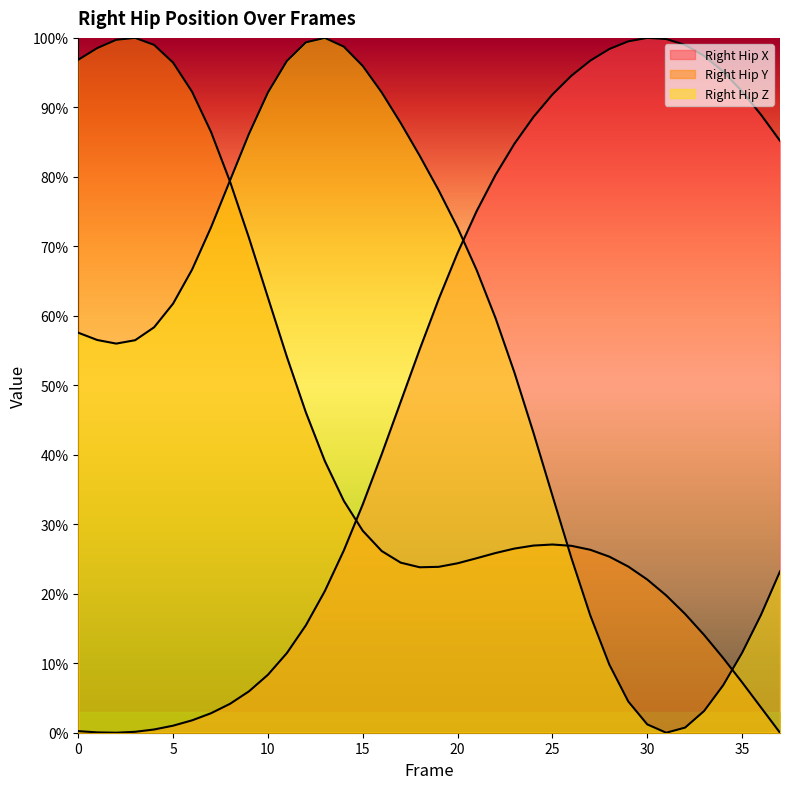

What is the difference between the maximum and minimum values in the Right_Hip_X series?

100.0